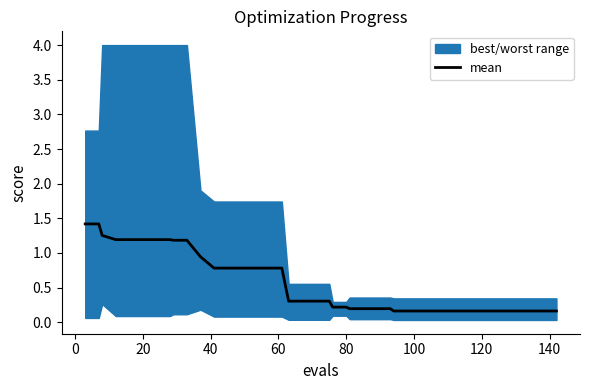

Which has a higher value, 20 or 20?

20